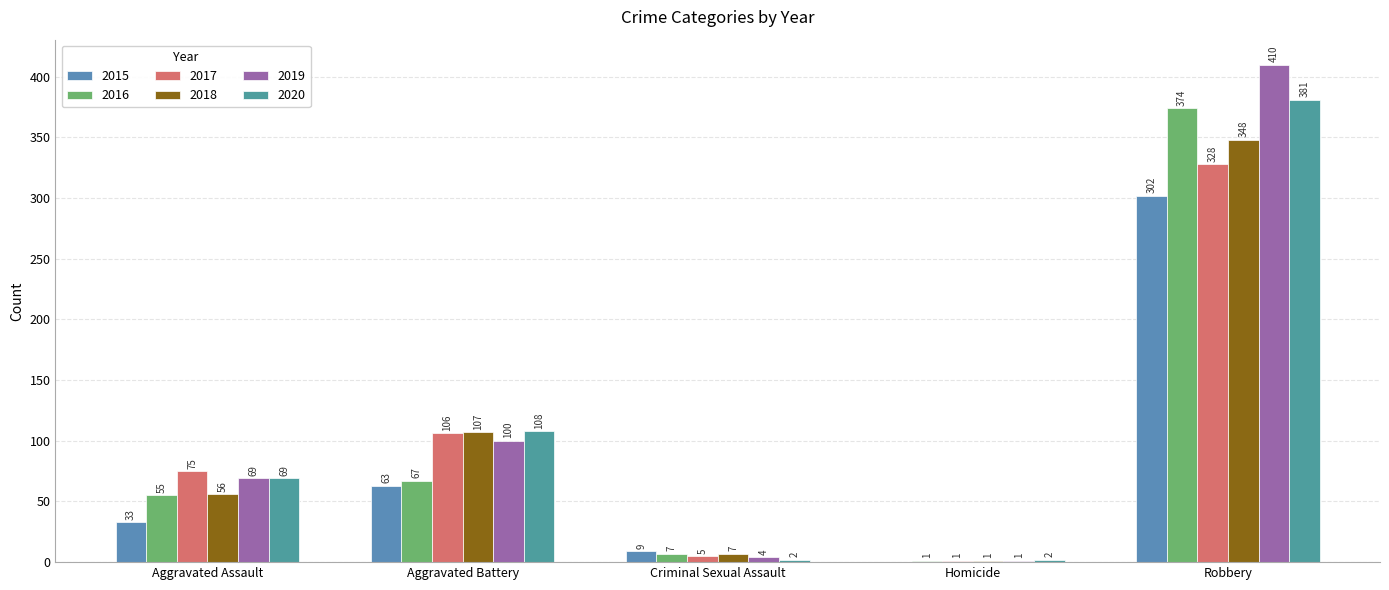

What is the label of the 1st bar from the right?

Robbery